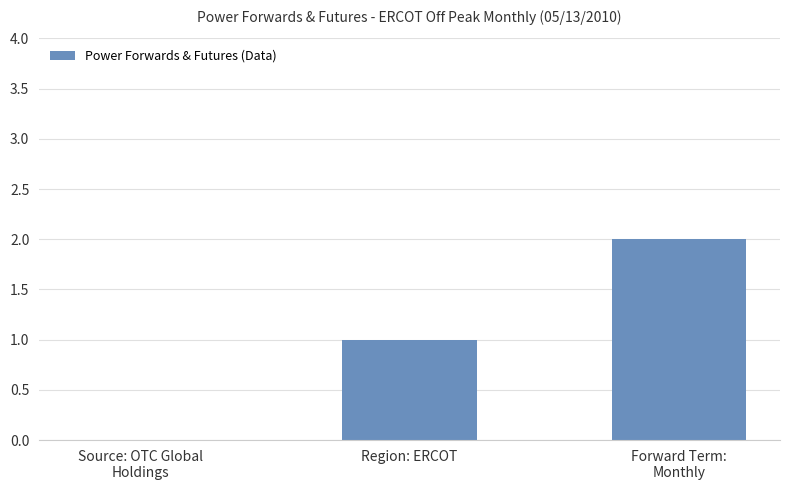

What is the sum of the values at Forward Term:
Monthly and Region: ERCOT?

3